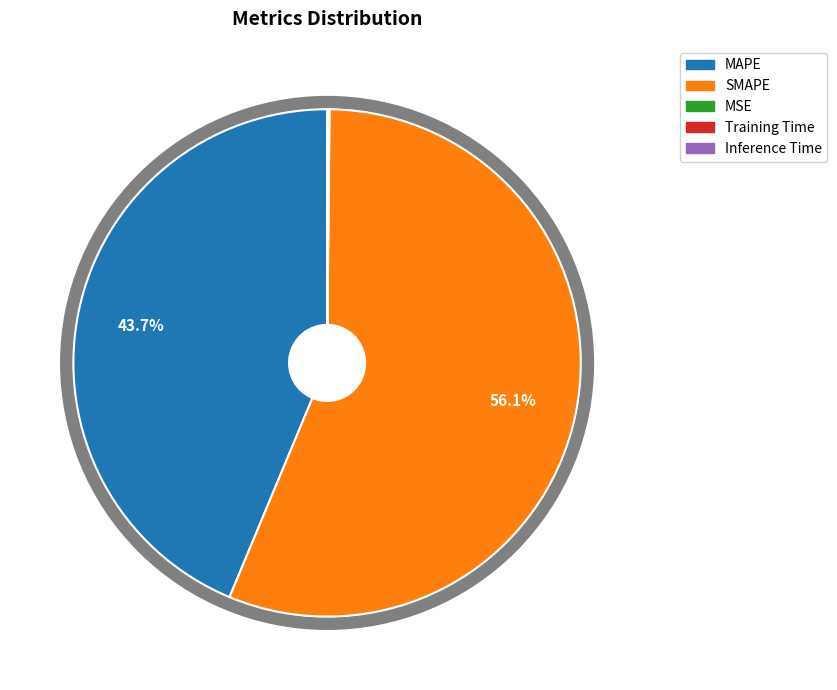

Is it true that MSE is 1% of the pie?

False